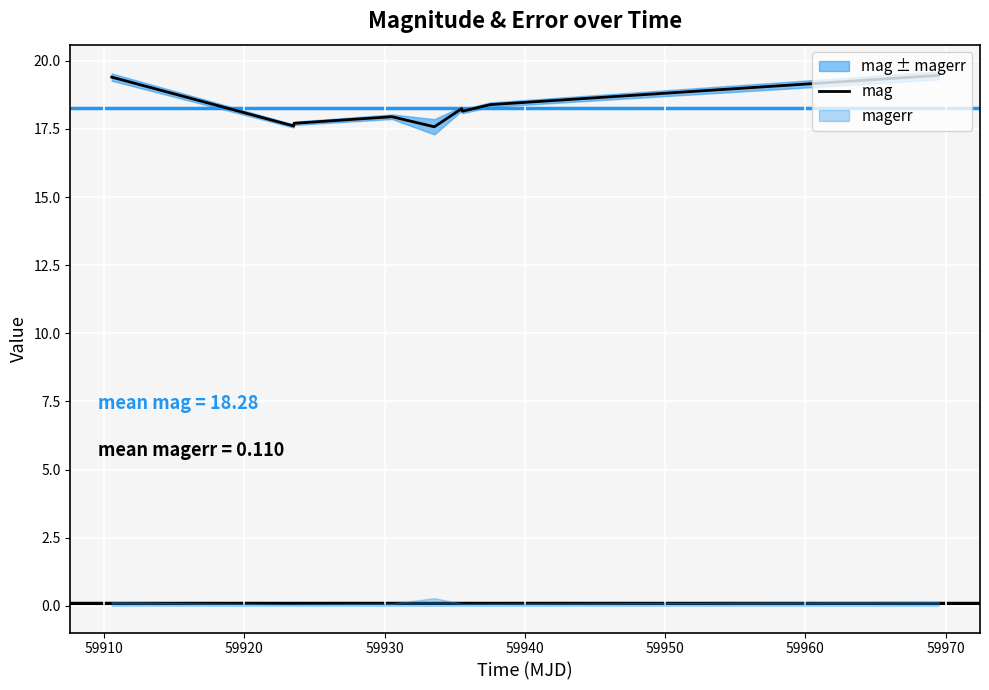

True or false: the data has more than 2 interior local peaks.

False